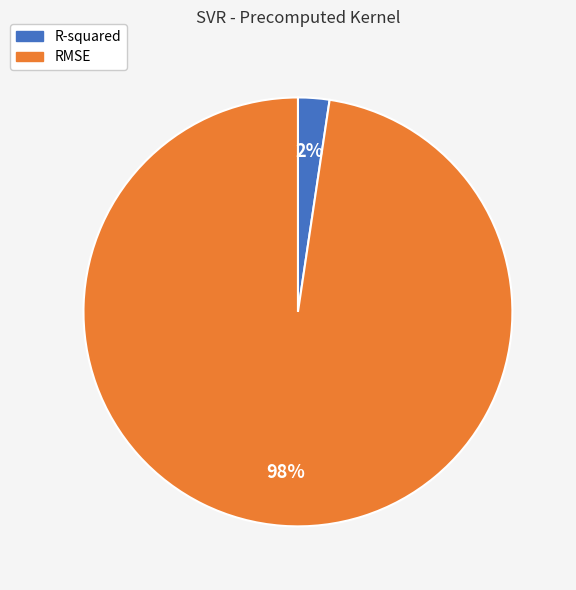

How many segments does this pie chart have?

2